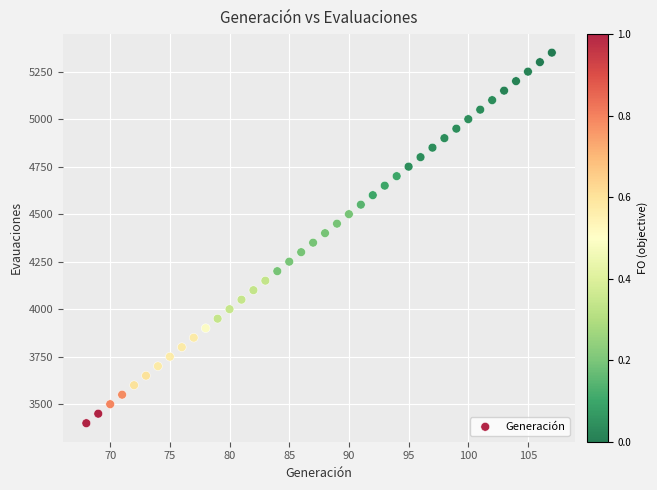

What is the range of X values (max minus min)?

39